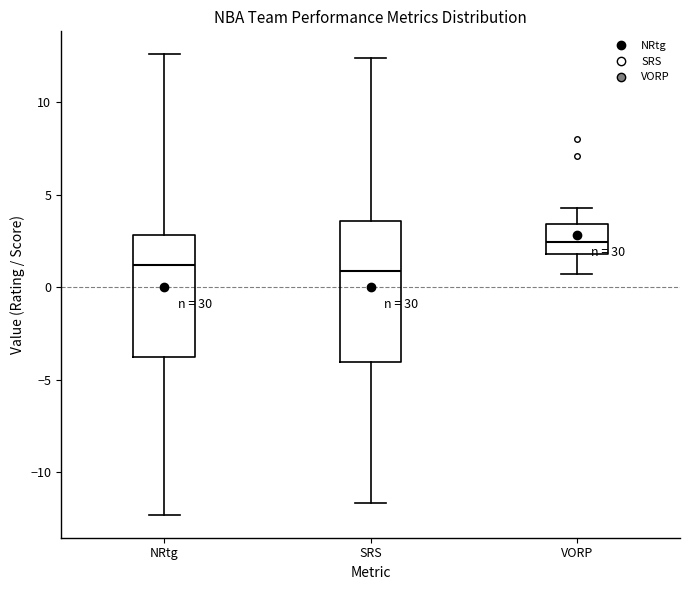

Reading left to right, read every box against the y-axis: the position of its median line, the range the box covers, and the ends of its whiskers. The values are not printed on the chart, so give them approximately, as read against the axis.

NRtg: median 1.0, box -3.5 to 3.0, whiskers -12.5 to 12.5
SRS: median 1.0, box -4.0 to 3.5, whiskers -11.5 to 12.5
VORP: median 2.5, box 2.0 to 3.5, whiskers 0.5 to 4.5